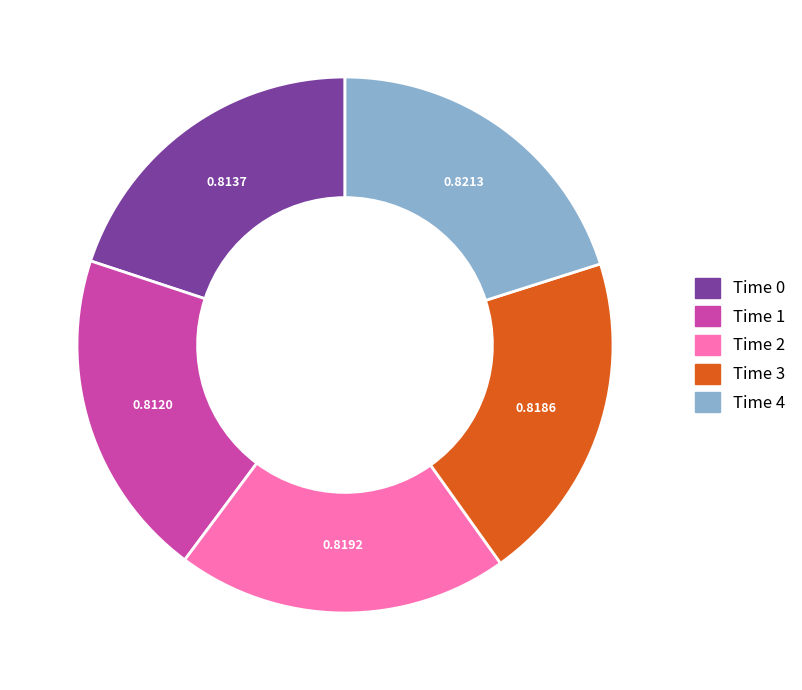

Does any single category account for the majority?

No